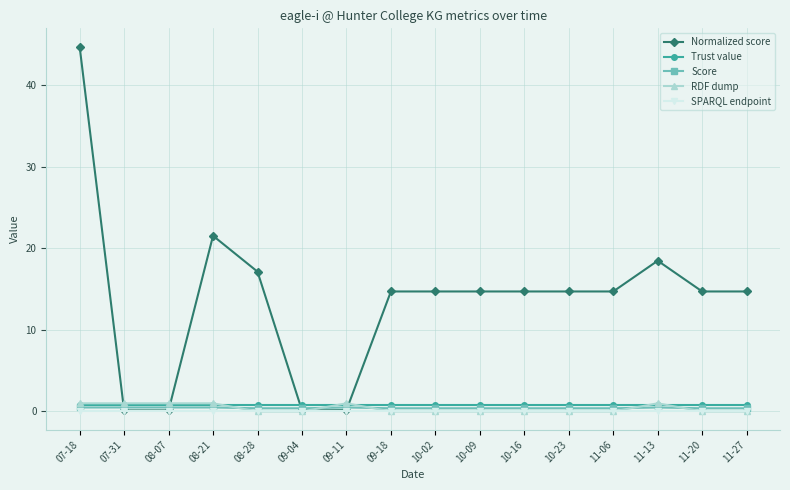

Between 09-11 and 09-18, which series saw the biggest shift?

Normalized score